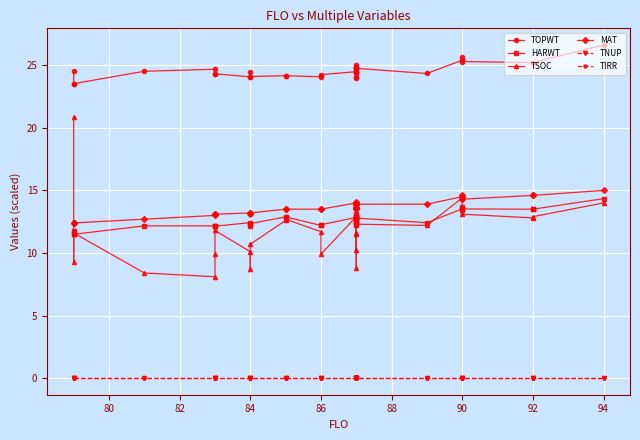

True or false: TOPWT and TNUP intersect in this chart.

False